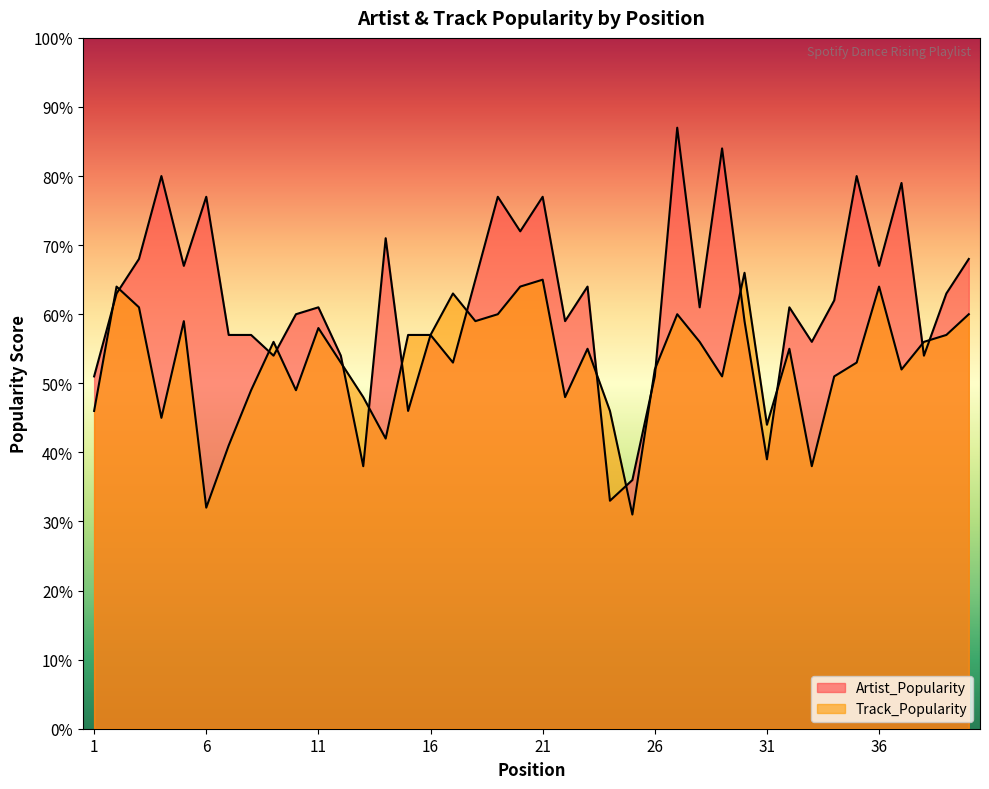

What is the sum of all Track_Popularity values?

2123